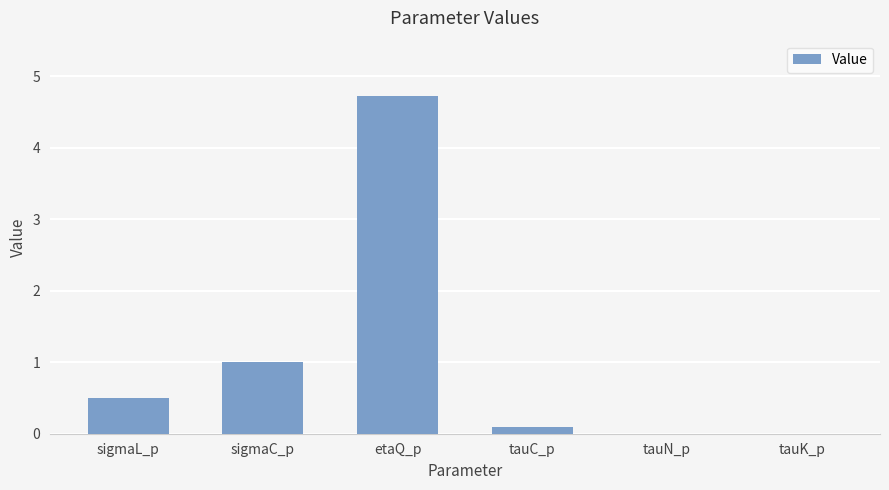

Reading right to left, list all the values displayed in this chart.

0.0	0.0	0.1	4.7	1.0	0.5